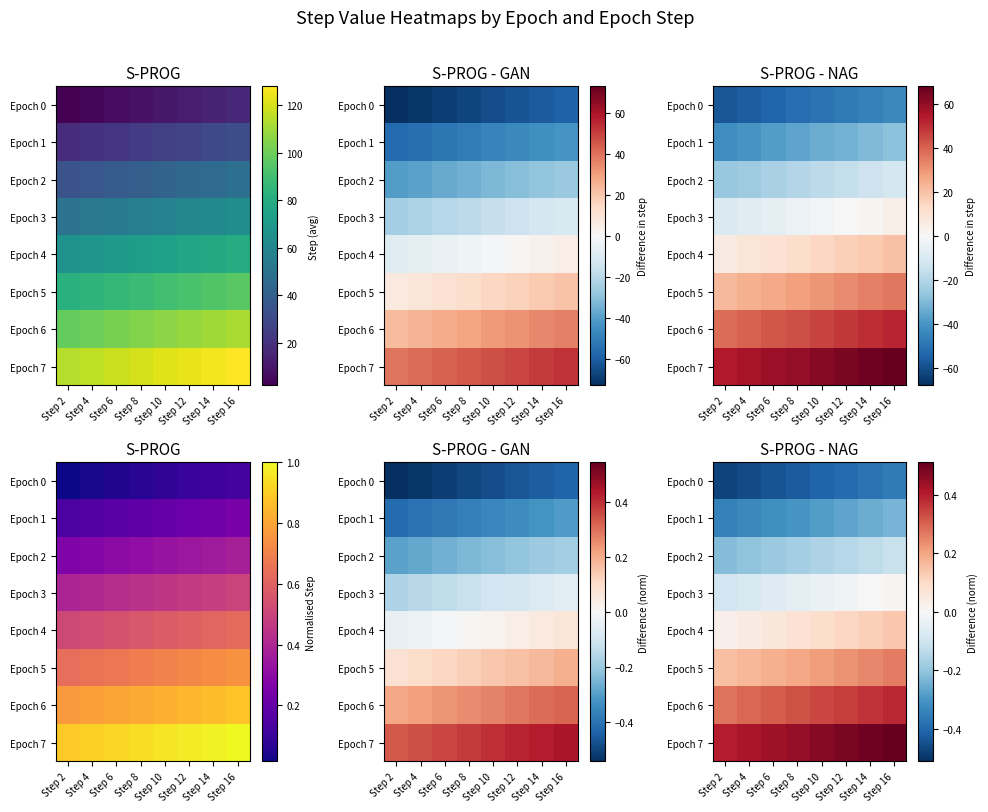

Between Step 8 and Step 10, which series saw the biggest shift?

Epoch 0